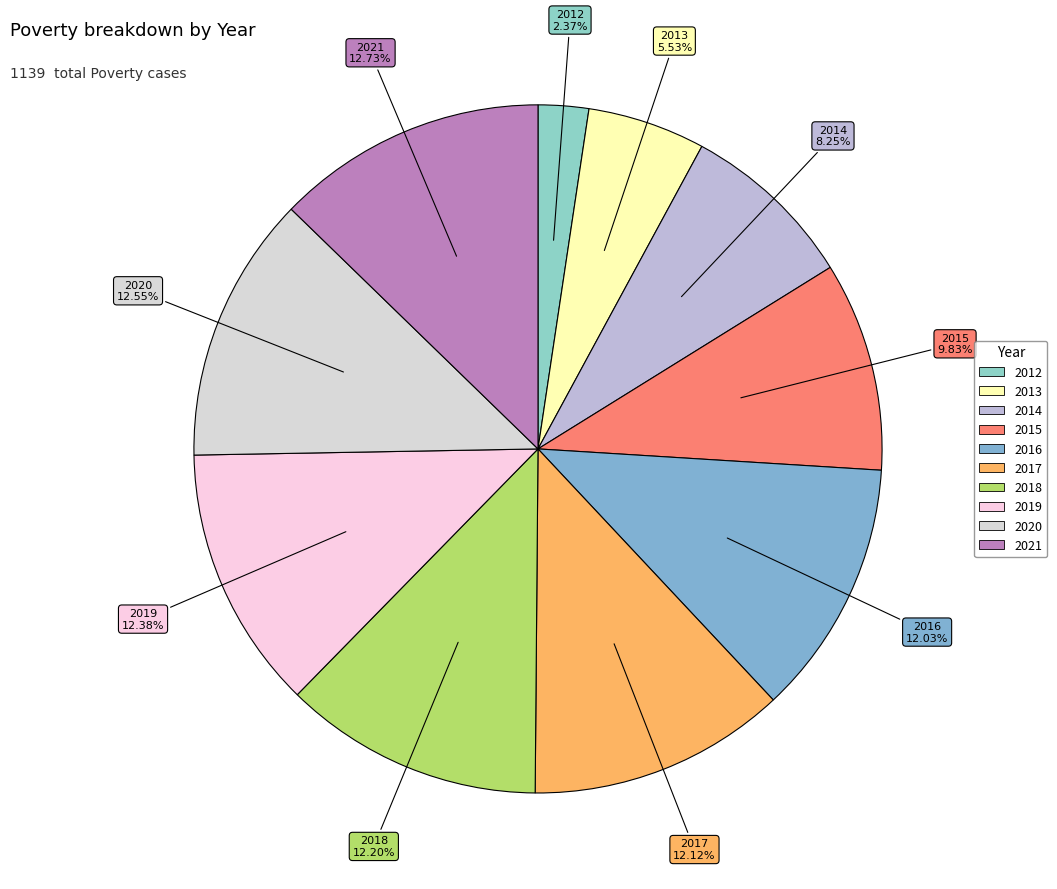

To the nearest percent, what is the difference between the largest and smallest slice percentages?

10%